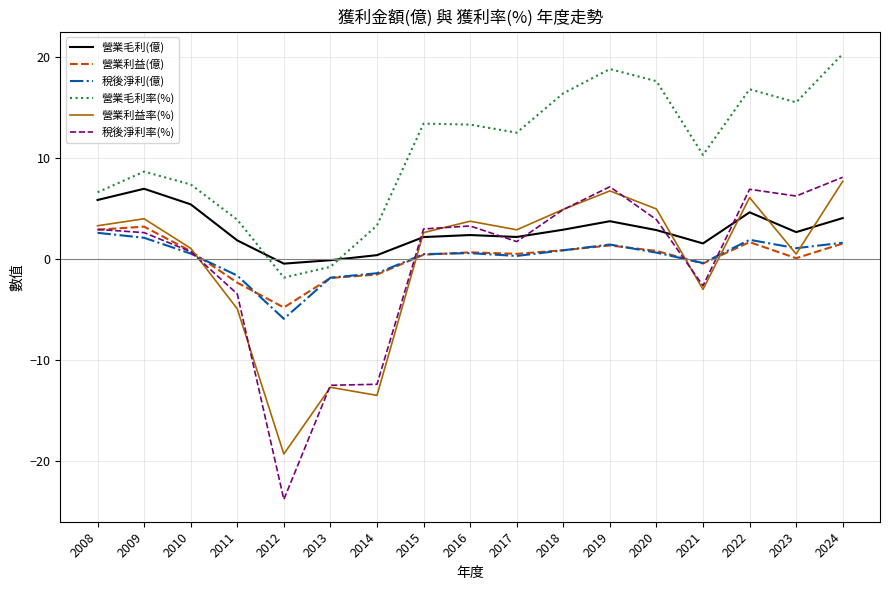

How many interior local peaks does the 營業毛利(億) series have?

4